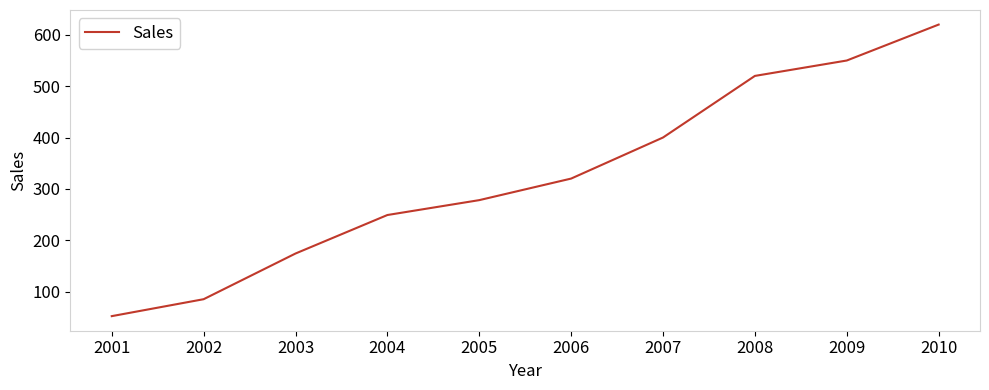

What value does the data have at 2002?

85